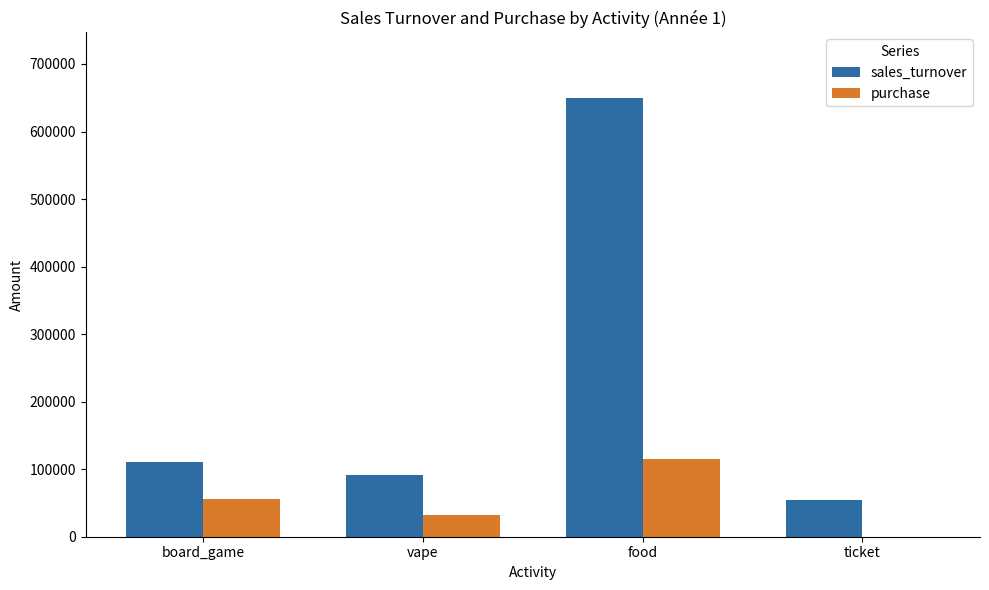

Read the sales_turnover value at ticket.

54756.0